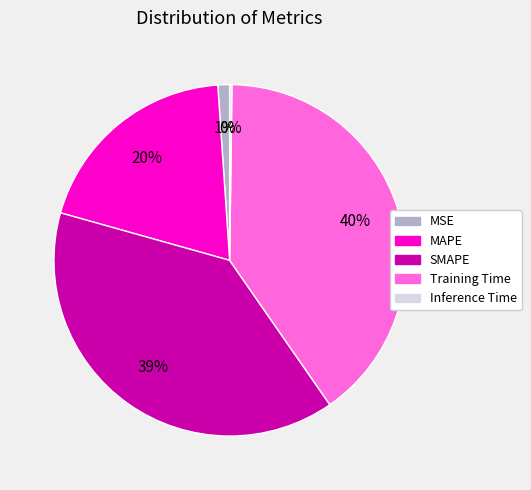

To the nearest percent, what is the average slice percentage?

20%